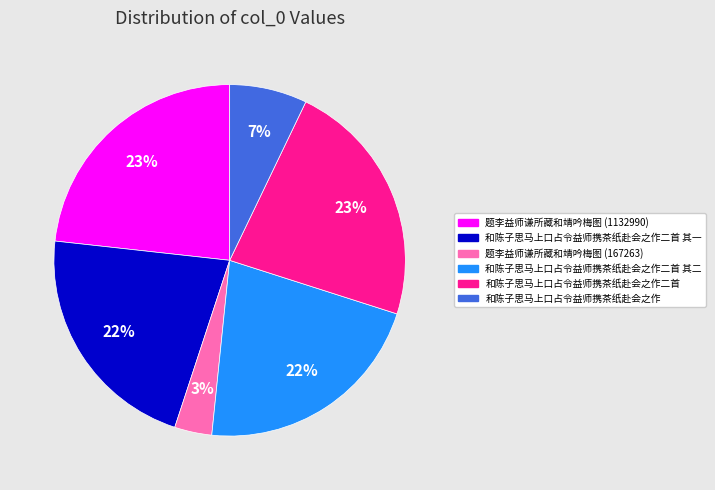

What is the smallest slice in the pie chart?

题李益师谦所藏和靖吟梅图 (167263)